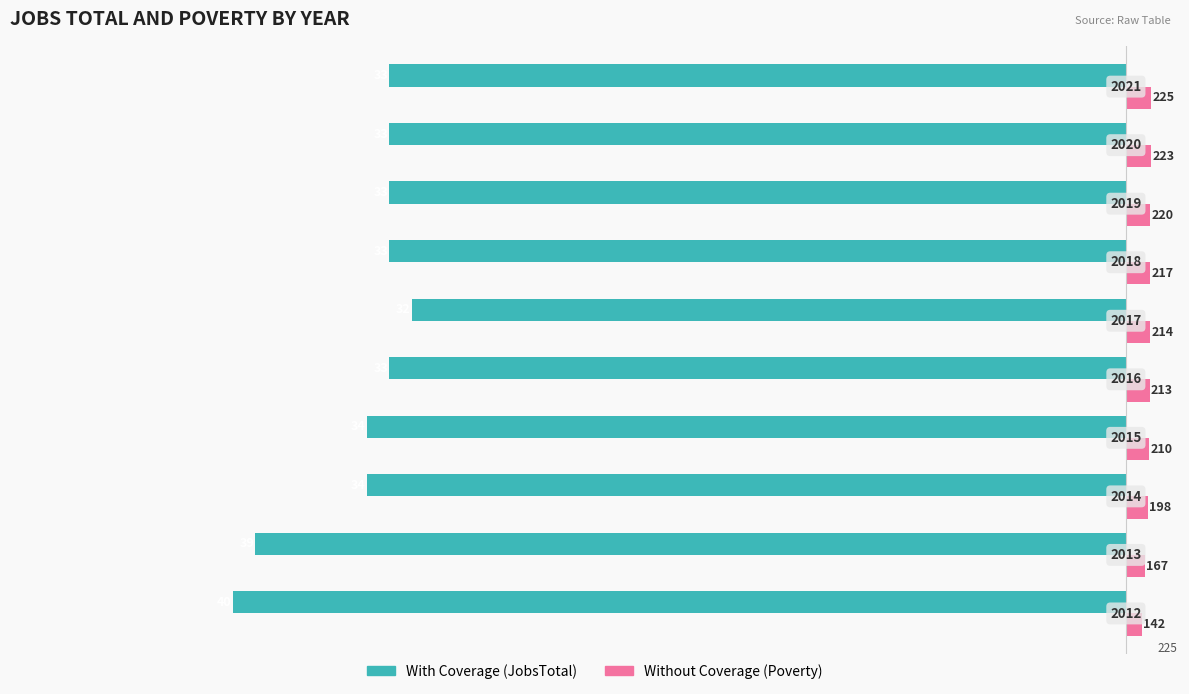

What is the value of the With Coverage bar at the 5th from the left?

-165.0